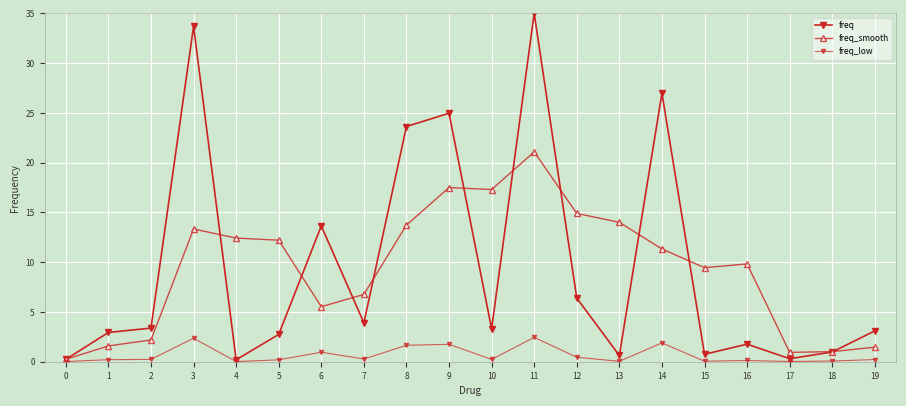

How many lines are shown in the chart?

3